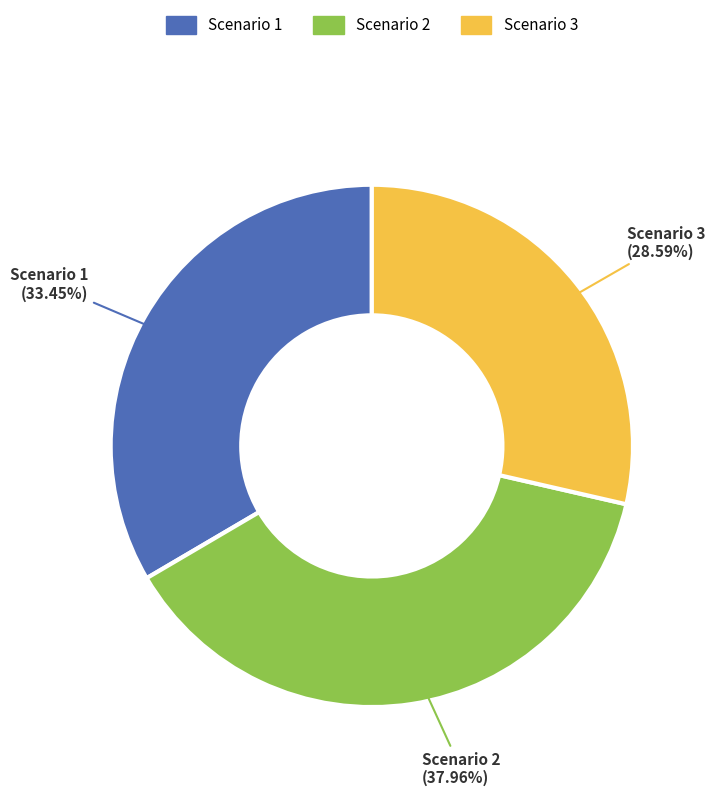

What percentage is the Scenario 3 slice, to the nearest percent?

29%